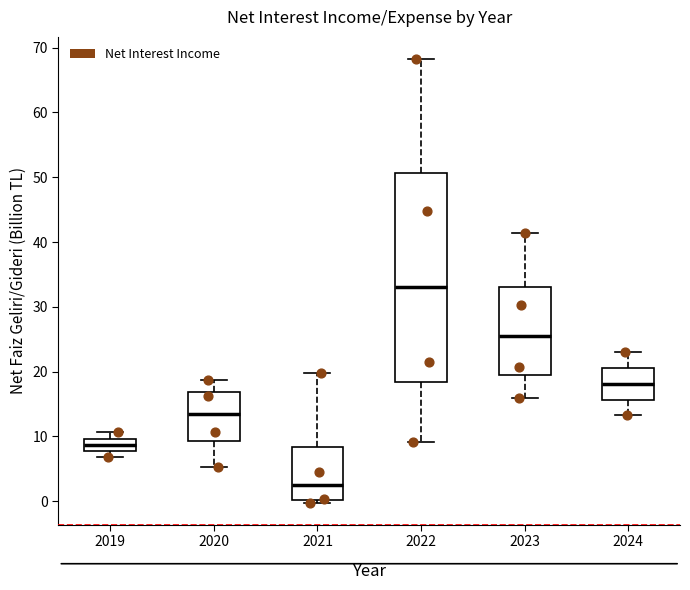

Which box has the lowest median line?

2021